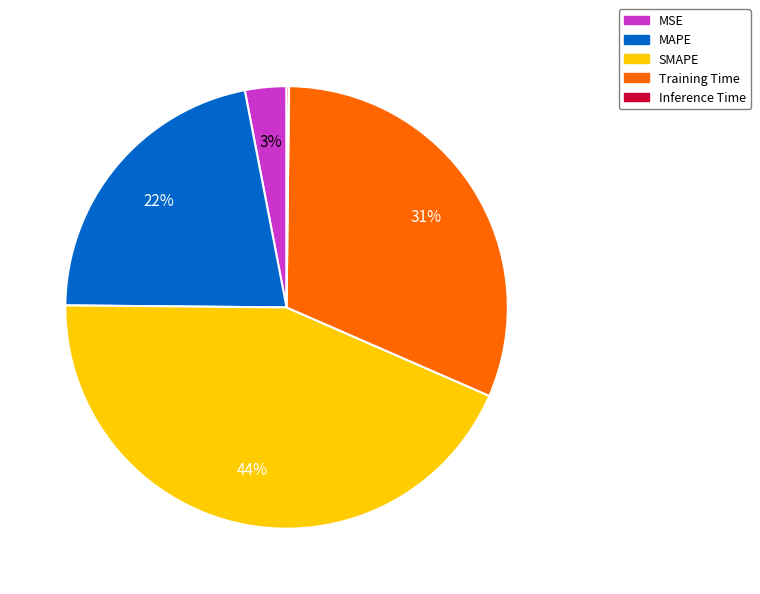

Combined, do MAPE and SMAPE account for over 50%?

Yes